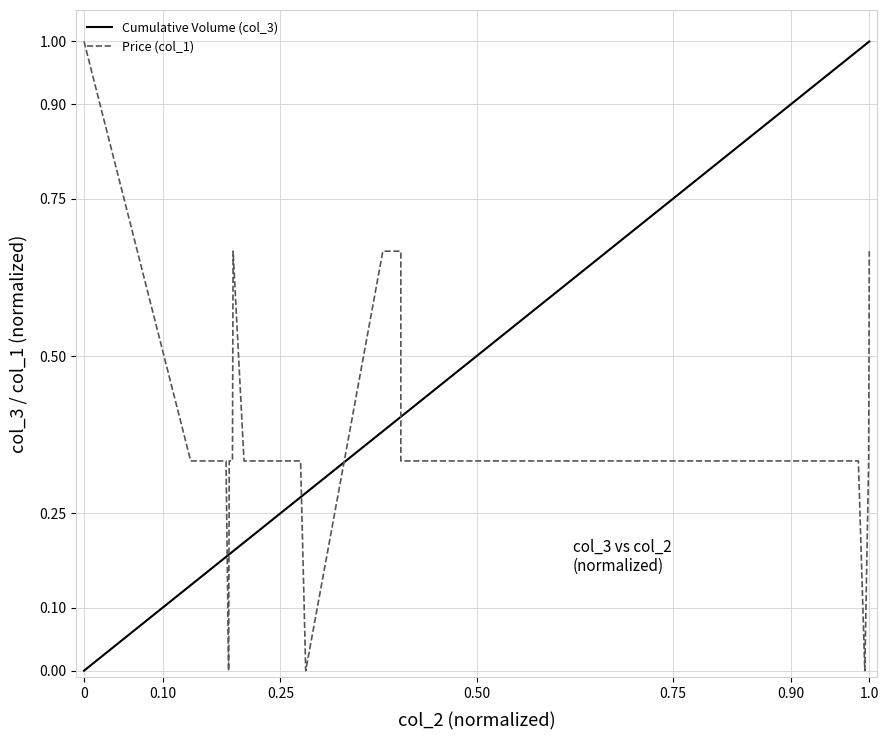

What is the value of the Price (col_1) point at the 31st from the left?

0.3